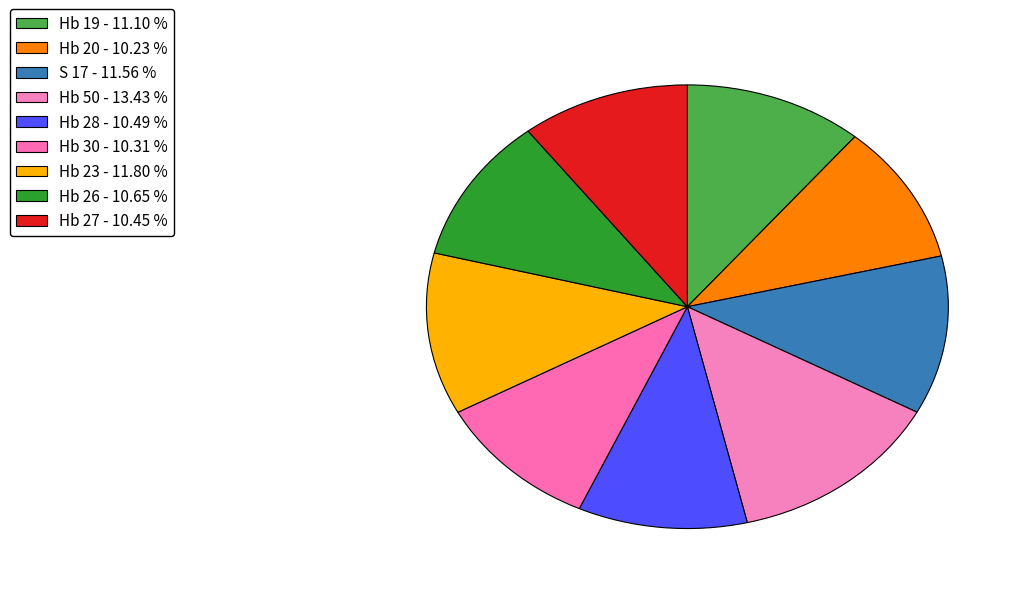

How many slices are in this pie chart?

9